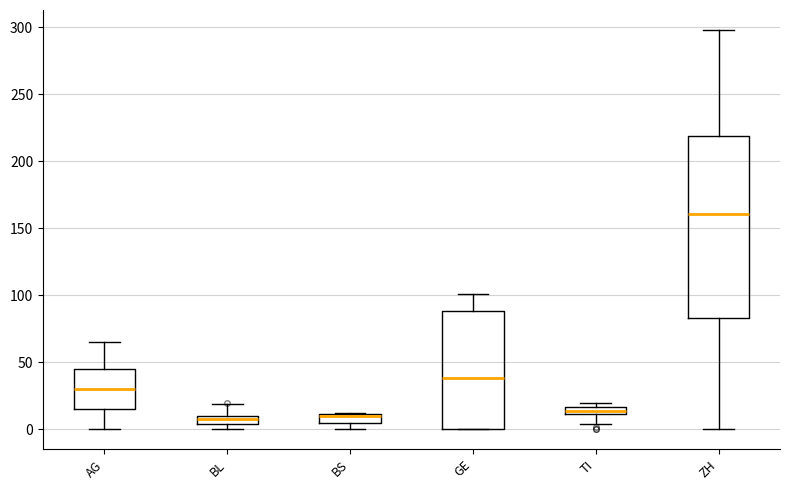

Where does the lower whisker of the box for AG end on the y-axis? The values are not printed on the chart, so give them approximately, as read against the axis.

0